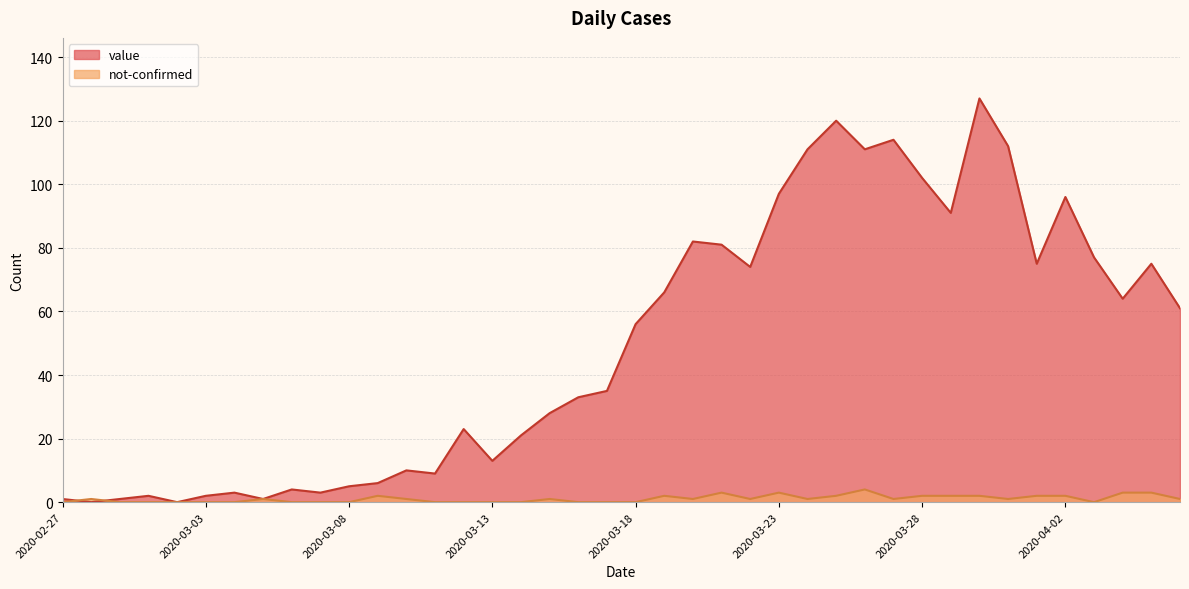

List the labels in order of not-confirmed value, smallest first.

2020-02-27, 2020-02-29, 2020-03-01, 2020-03-02, 2020-03-03, 2020-03-04, 2020-03-06, 2020-03-07, 2020-03-08, 2020-03-11, 2020-03-12, 2020-03-13, 2020-03-14, 2020-03-16, 2020-03-17, 2020-03-18, 2020-04-03, 2020-02-28, 2020-03-05, 2020-03-10, 2020-03-15, 2020-03-20, 2020-03-22, 2020-03-24, 2020-03-27, 2020-03-31, 2020-04-06, 2020-03-09, 2020-03-19, 2020-03-25, 2020-03-28, 2020-03-29, 2020-03-30, 2020-04-01, 2020-04-02, 2020-03-21, 2020-03-23, 2020-04-04, 2020-04-05, 2020-03-26